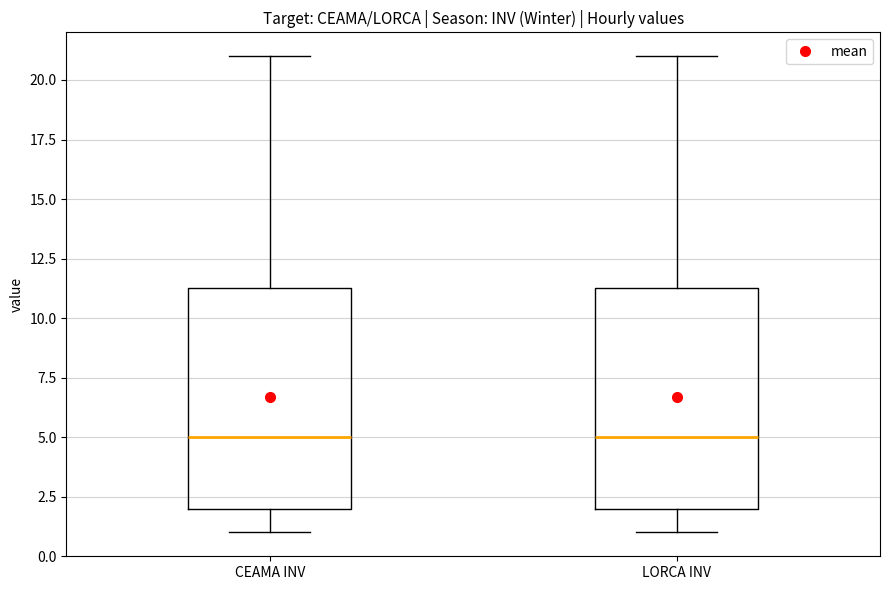

Where does the lower whisker of the box for CEAMA INV end on the y-axis? The values are not printed on the chart, so give them approximately, as read against the axis.

1.0